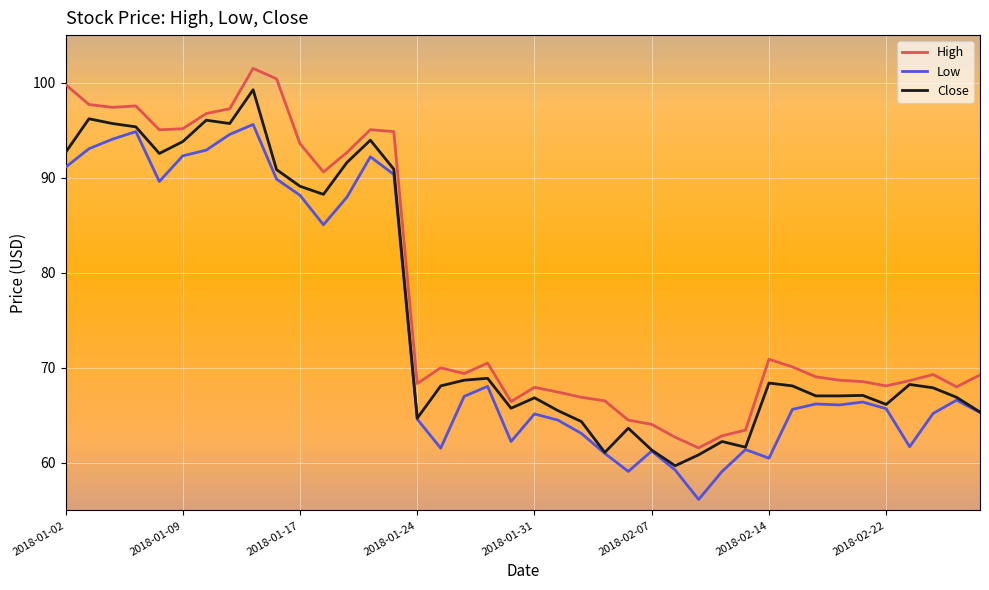

True or false: Low and High cross at least once.

False